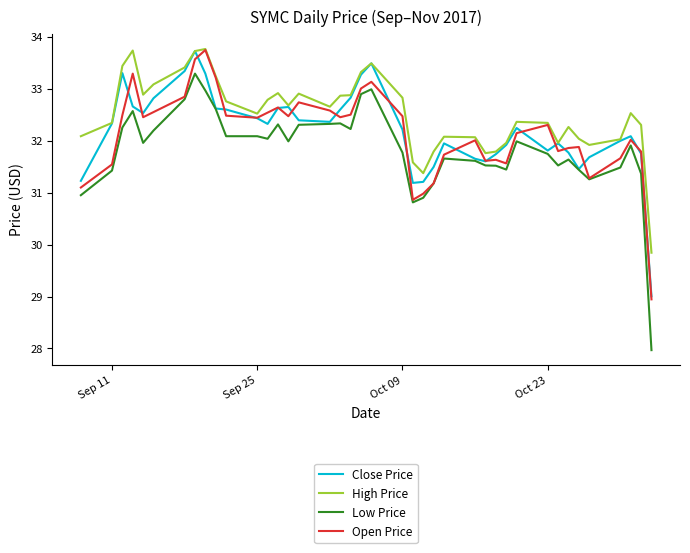

What is the greatest value displayed?

33.8